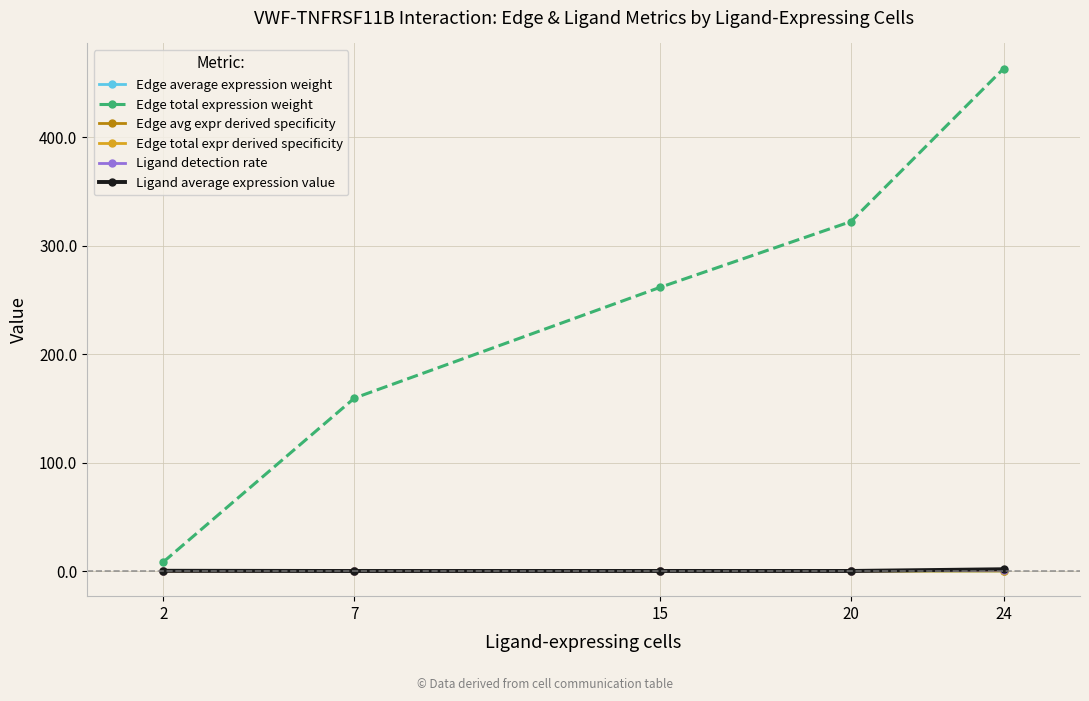

Rank the categories by Edge total expression weight value from lowest to highest.

2, 7, 15, 20, 24